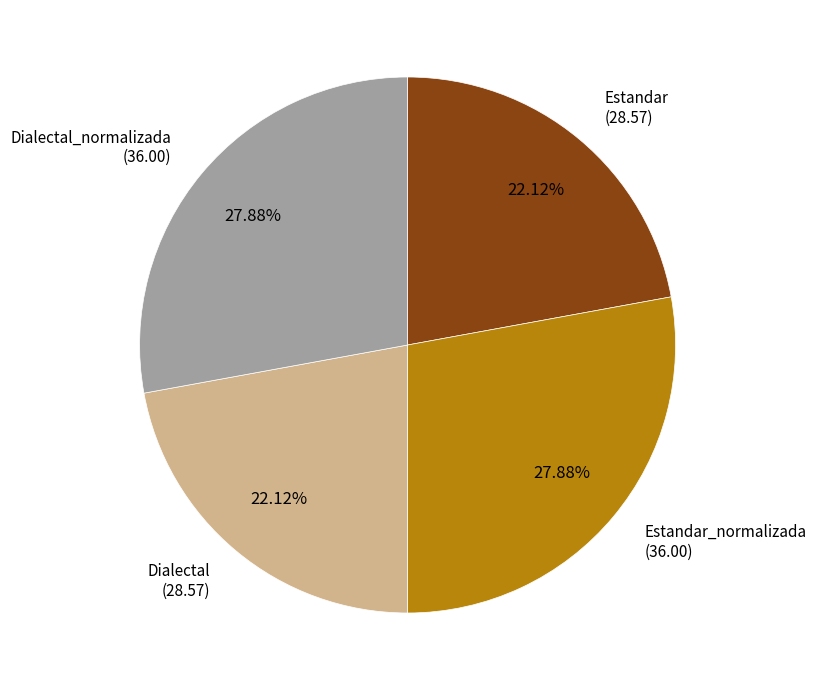

To the nearest percent, what is the average slice percentage?

25%